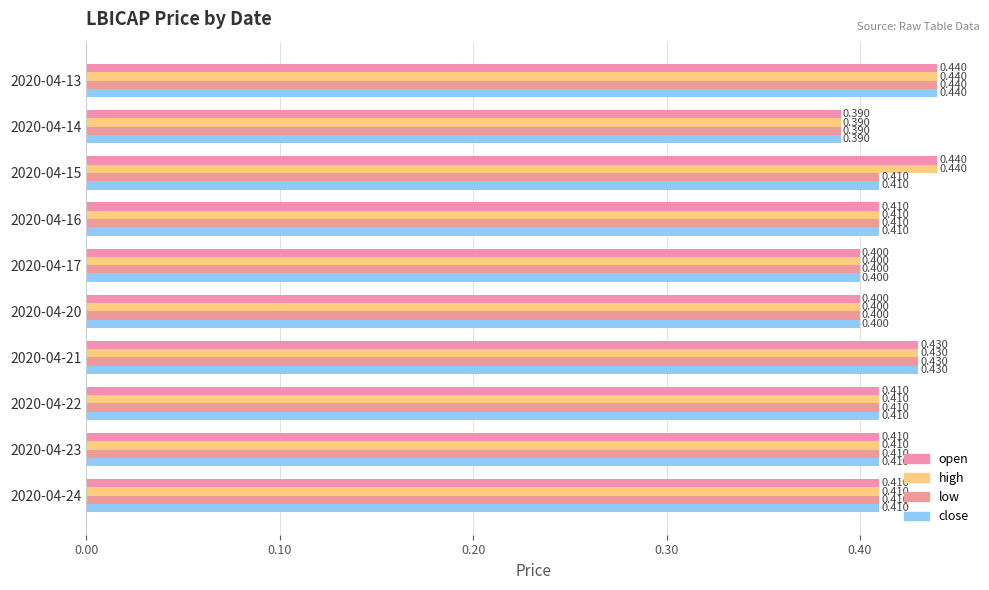

What is the label of the 6th bar from the right?

0.40